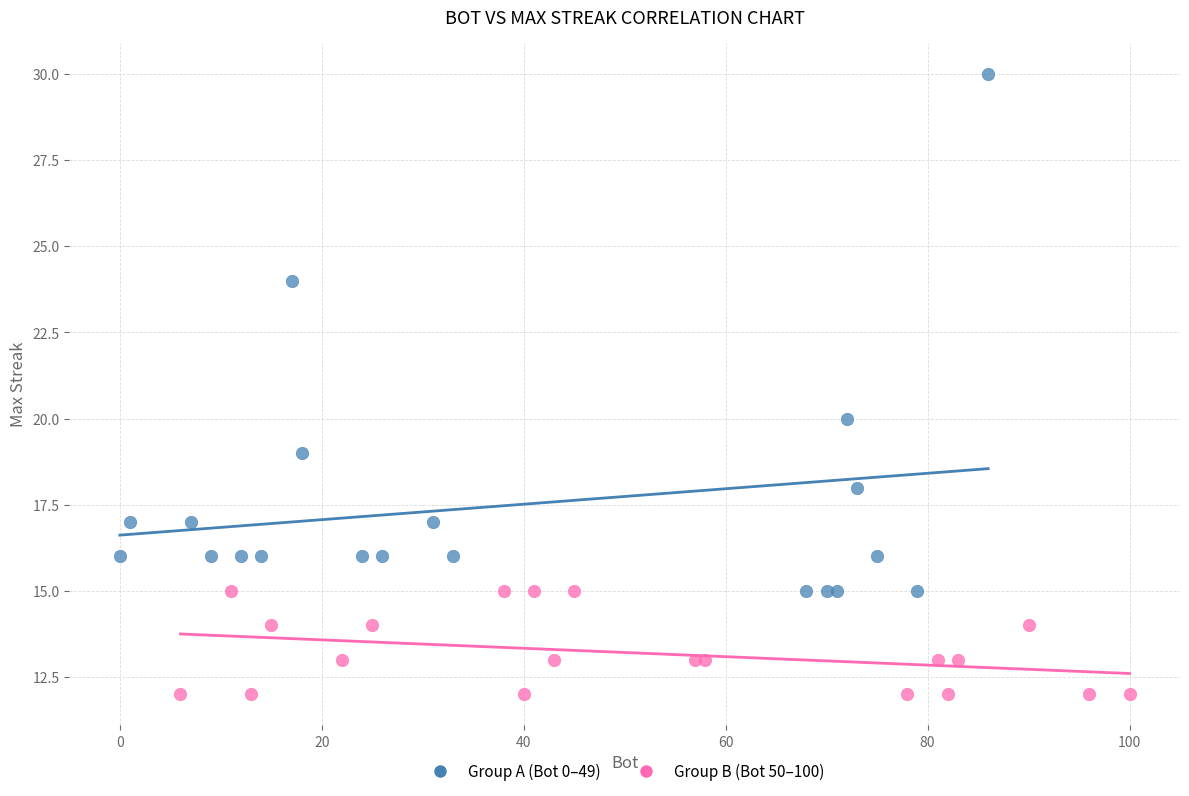

Which series contains the lowest Y value?

Group B (Bot 50–100)